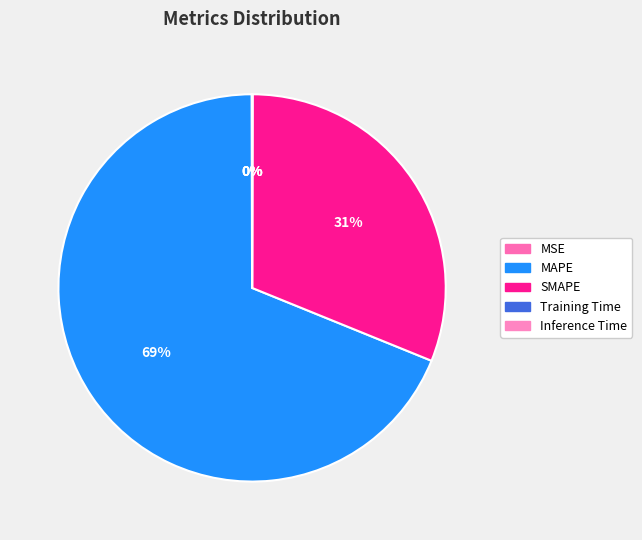

Rank the categories by value from highest to lowest.

MAPE, SMAPE, MSE, Inference Time, Training Time